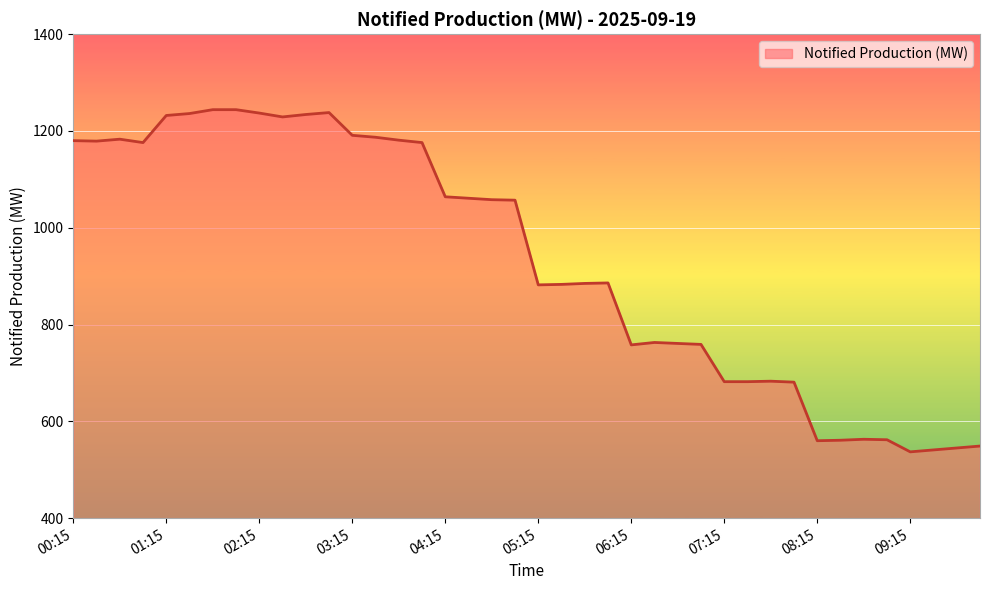

What is the minimum value shown in the chart?

537